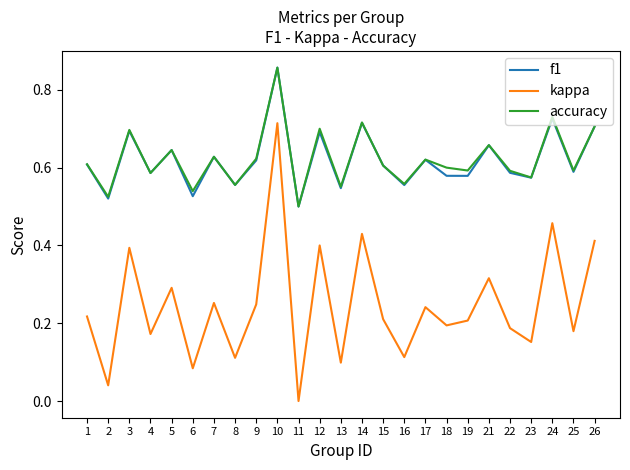

True or false: kappa and f1 intersect in this chart.

False